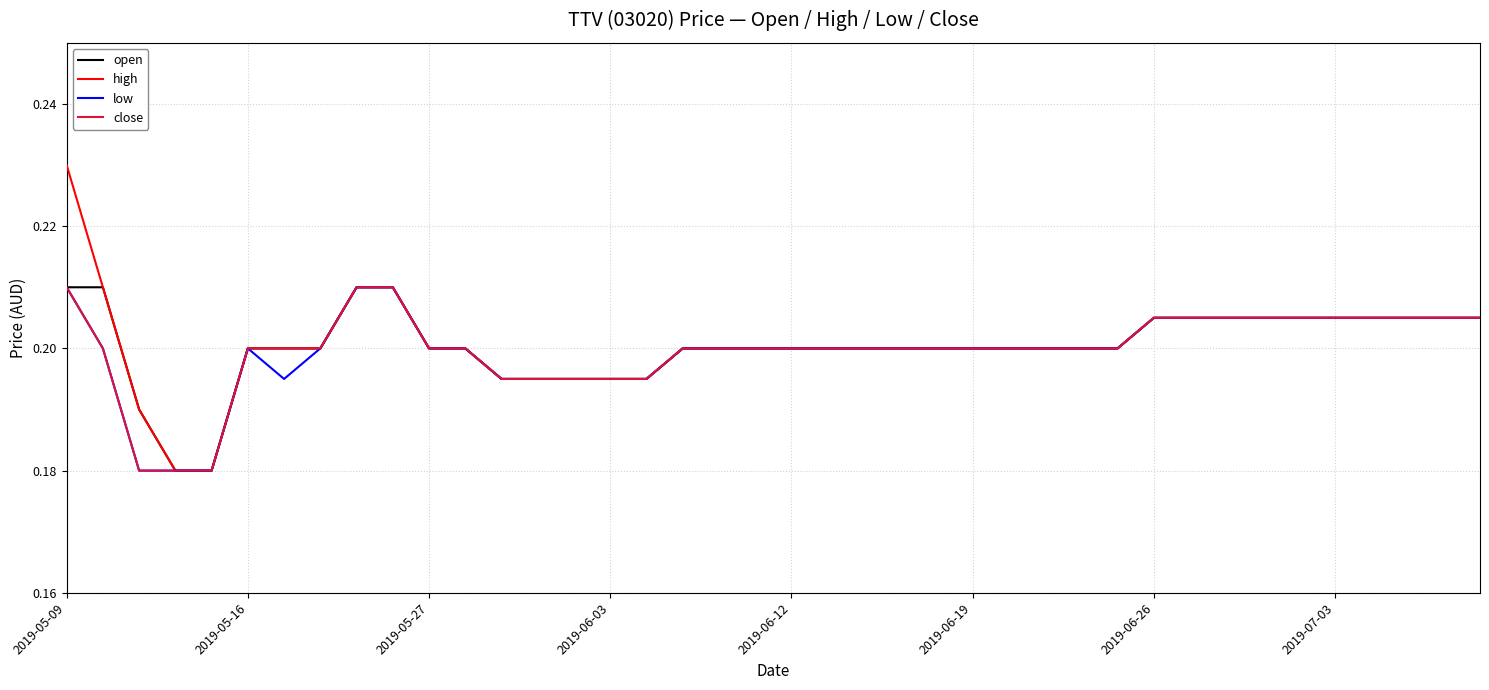

Which series has the widest spread of values?

high